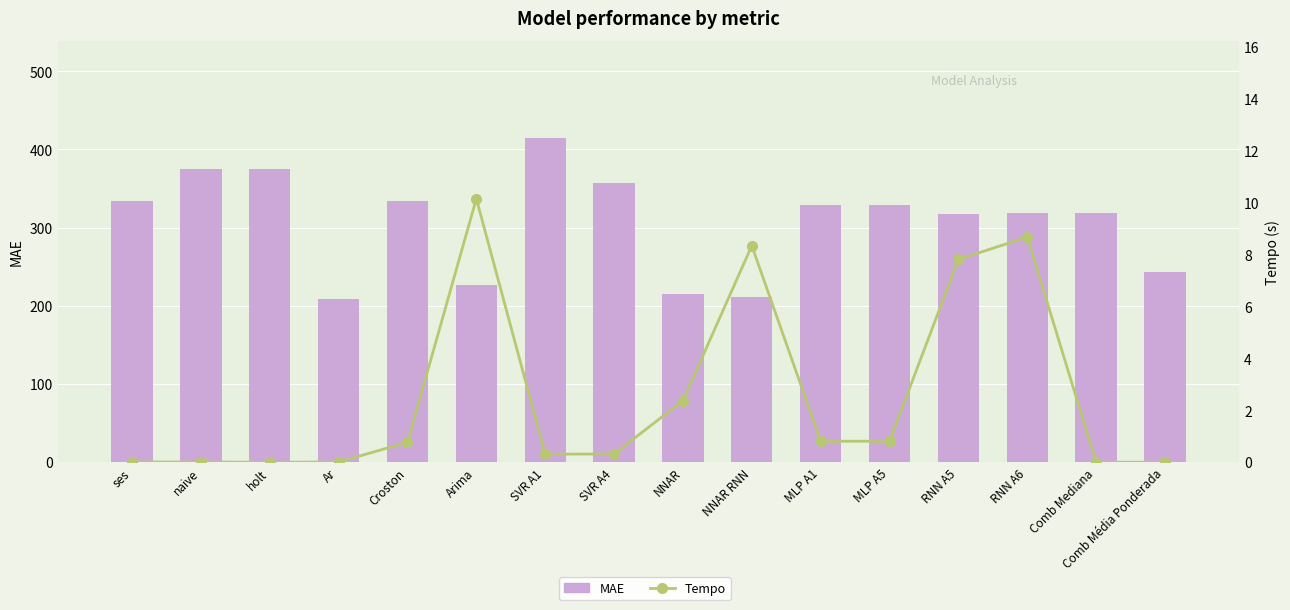

What is the maximum value for MAE?

414.5